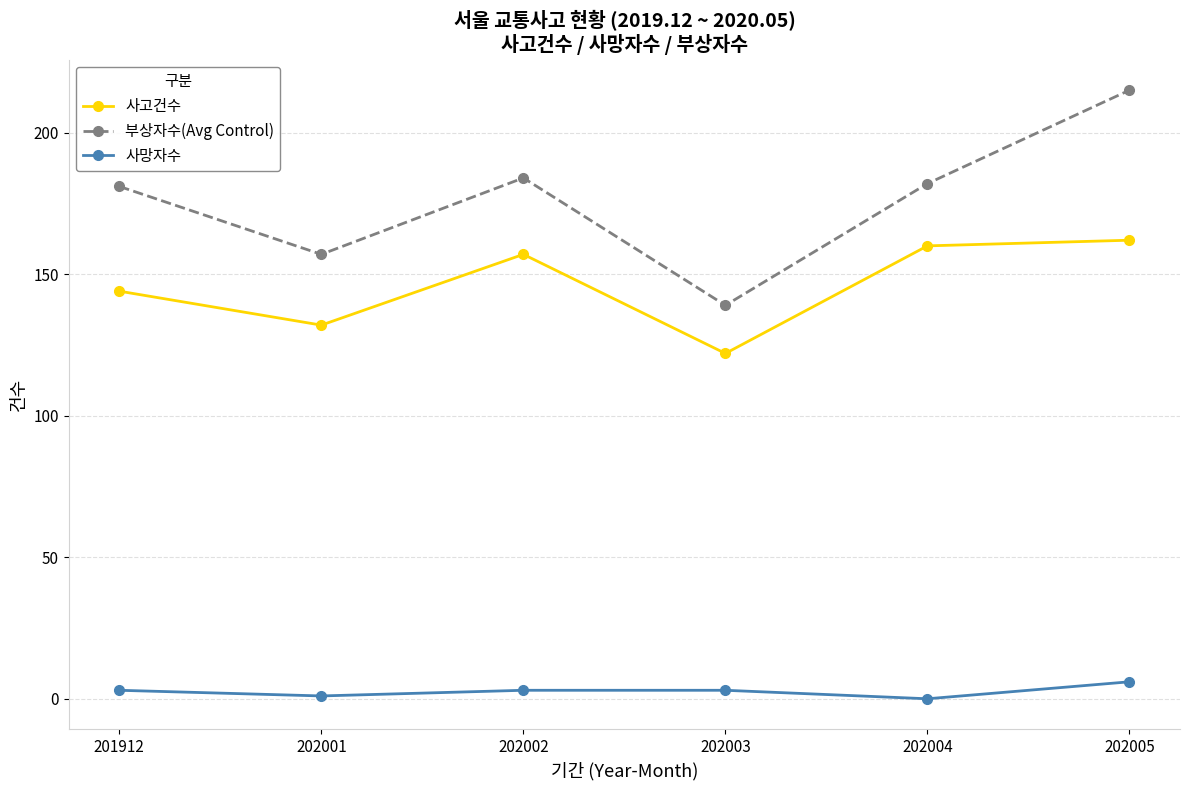

Which series changed the most between 202002 and 202005?

부상자수(Avg Control)